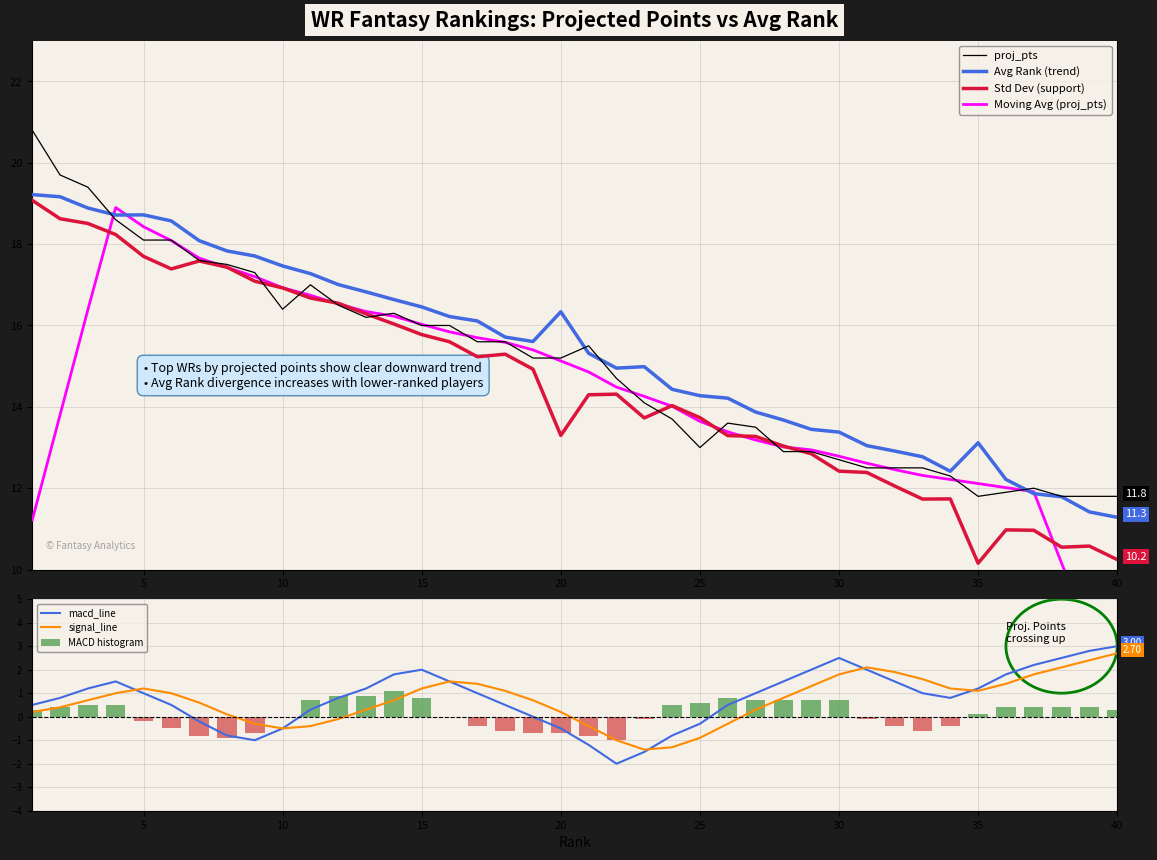

Which series has the largest total across all categories?

Avg Rank